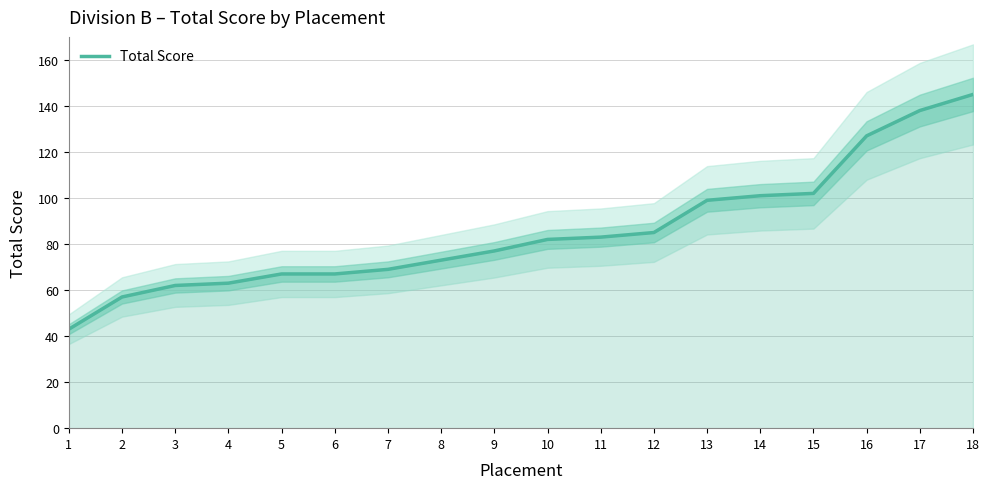

What is the average value?

86